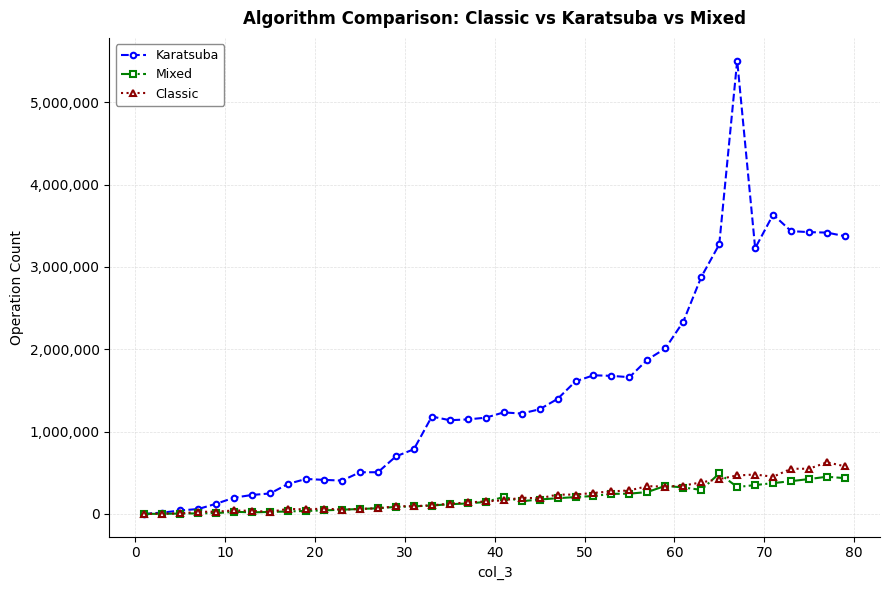

What is the highest value of the Karatsuba series?

5505900